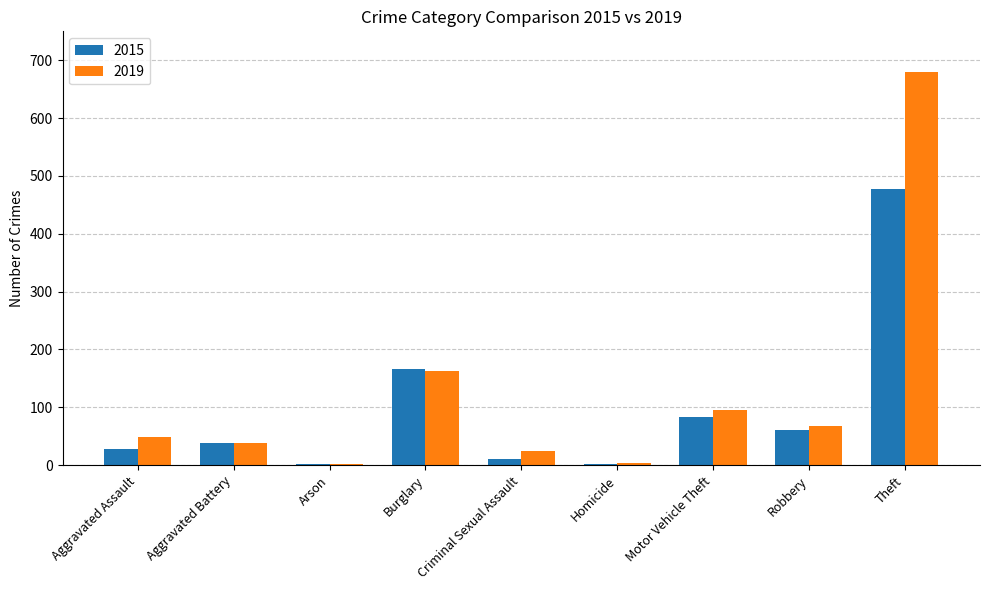

The value of 2015 at Burglary is 167. True or false?

True